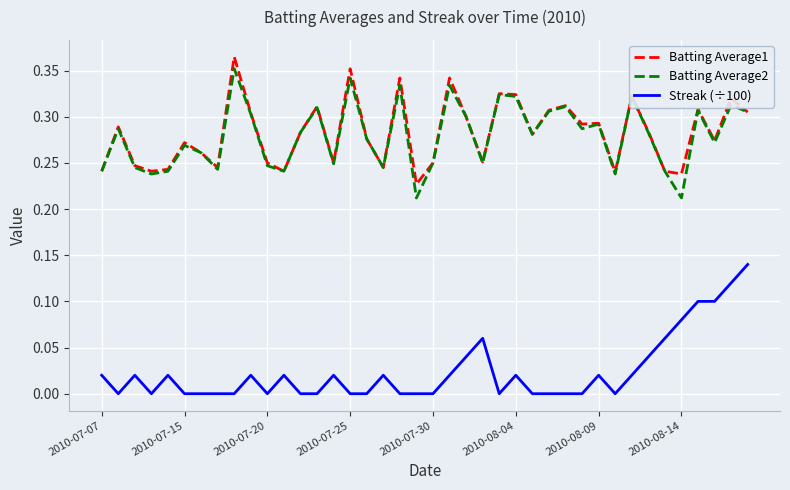

True or false: Batting Average1 and Streak (÷100) intersect in this chart.

False